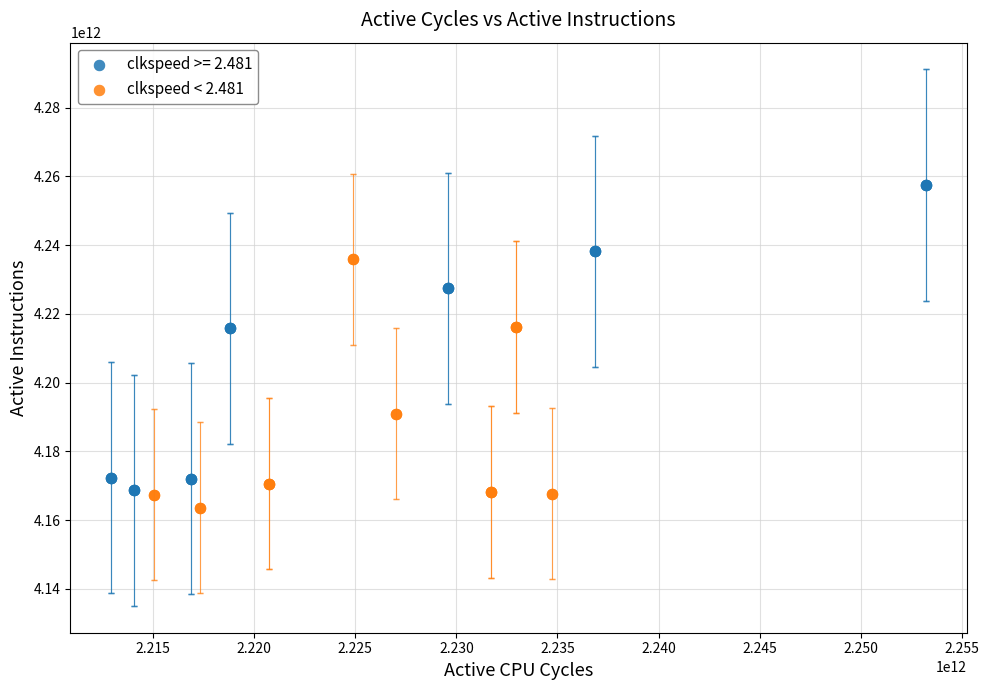

Which series reaches the maximum Y coordinate?

clkspeed >= 2.481